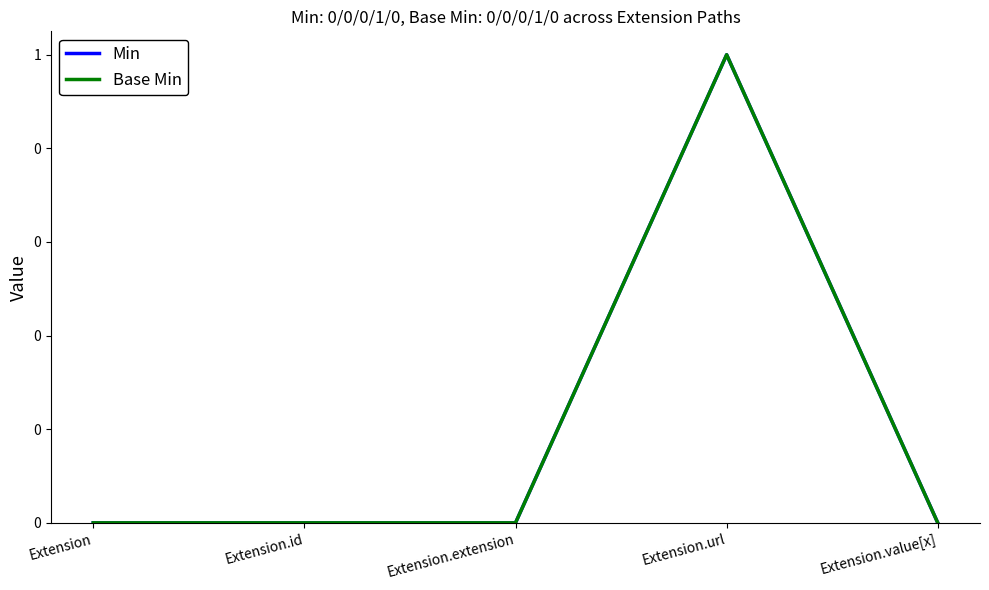

Between Extension.extension and Extension.id, which is larger?

Extension.extension